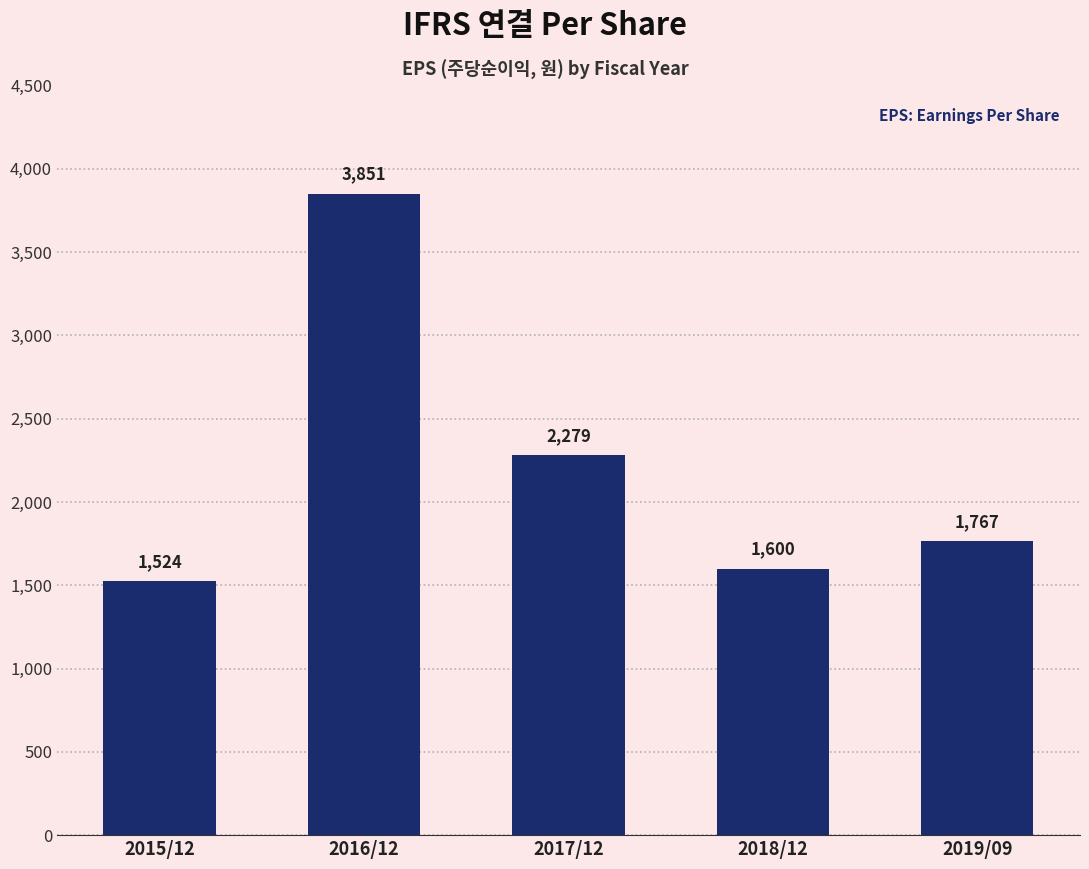

List the labels in order of value, largest first.

2016/12, 2017/12, 2019/09, 2018/12, 2015/12